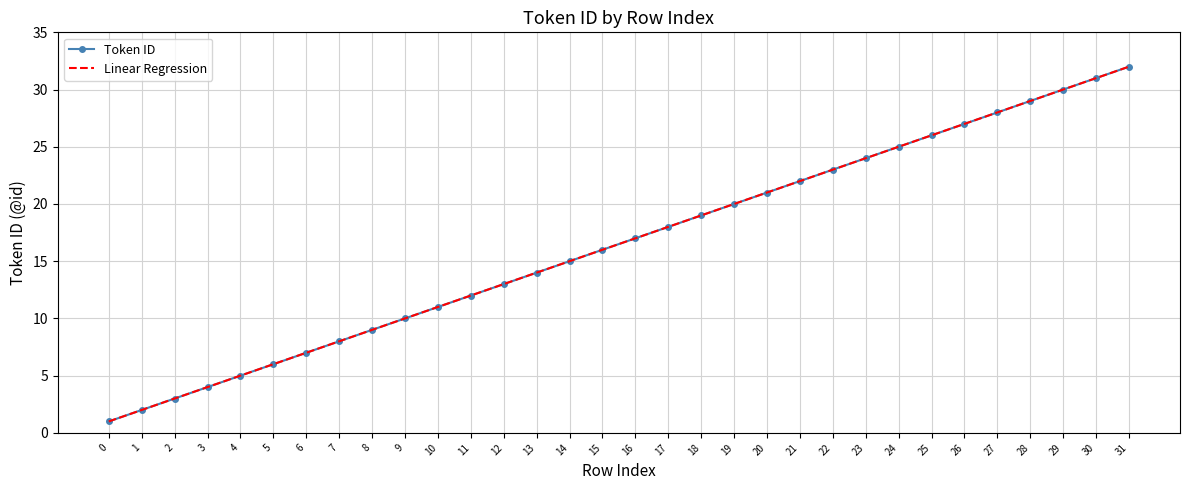

Where is Linear Regression nearest to the value 16?

15